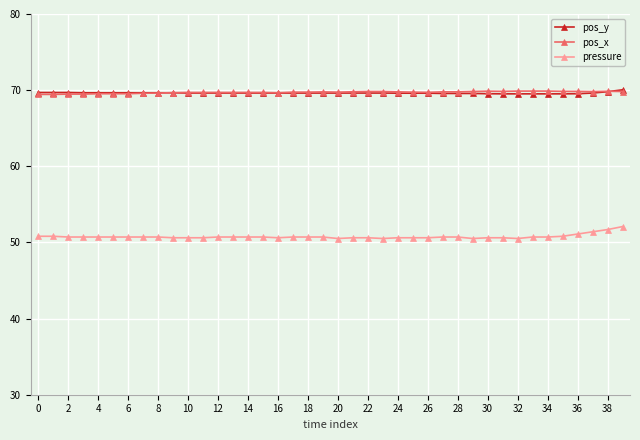

How many lines are shown in the chart?

3